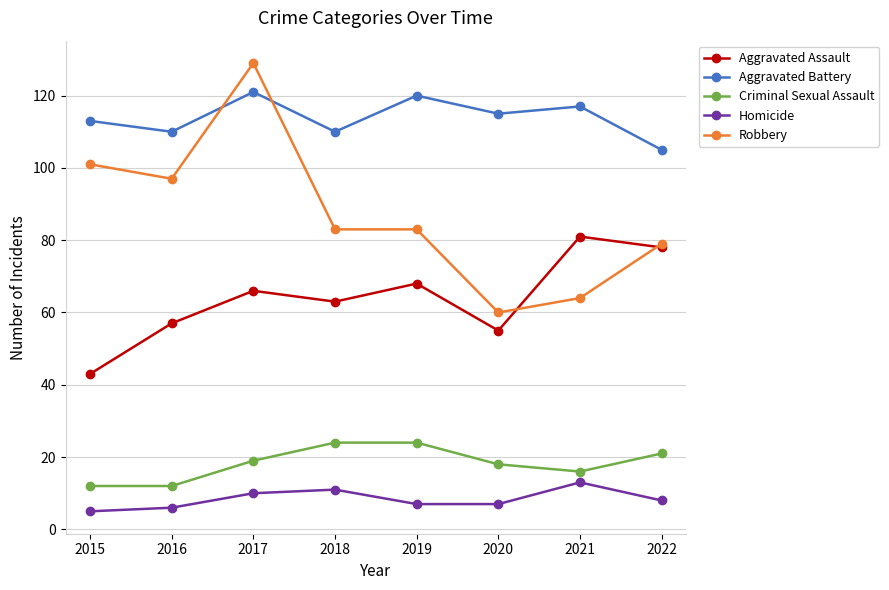

What is the average value of the Criminal Sexual Assault series?

18